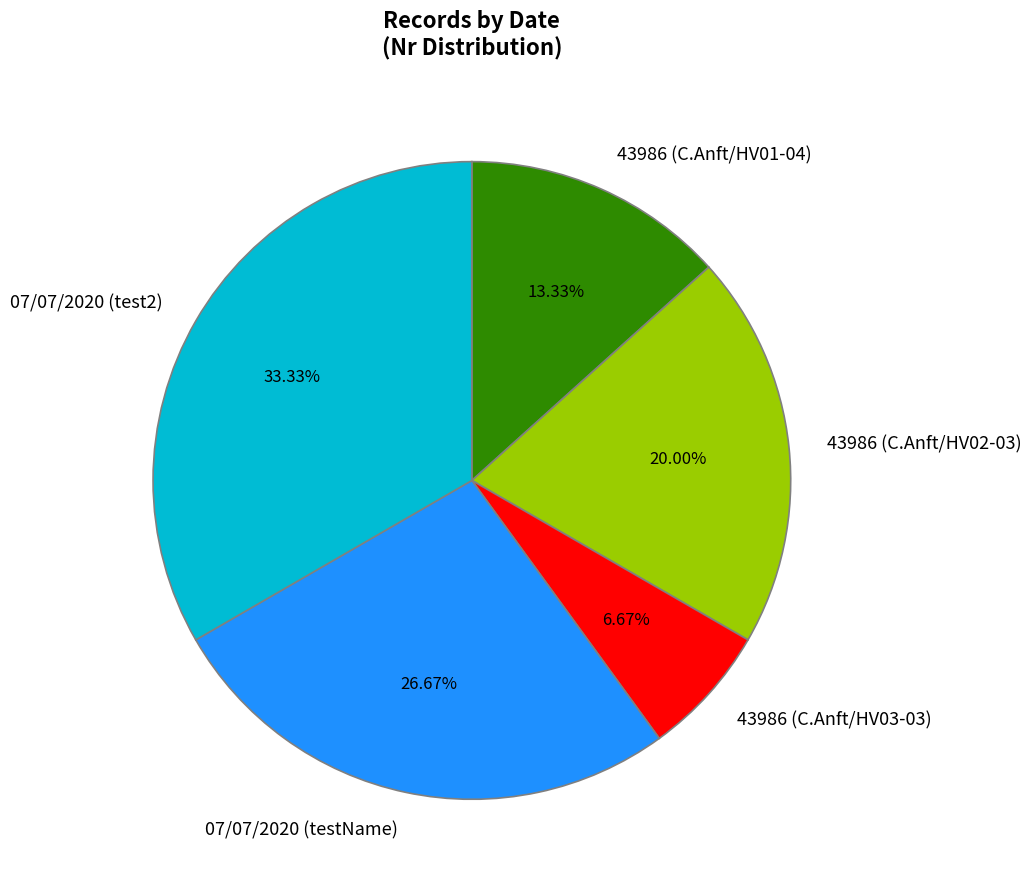

Which has a higher value, 43986 (C.Anft/HV02-03) or 07/07/2020 (test2)?

07/07/2020 (test2)